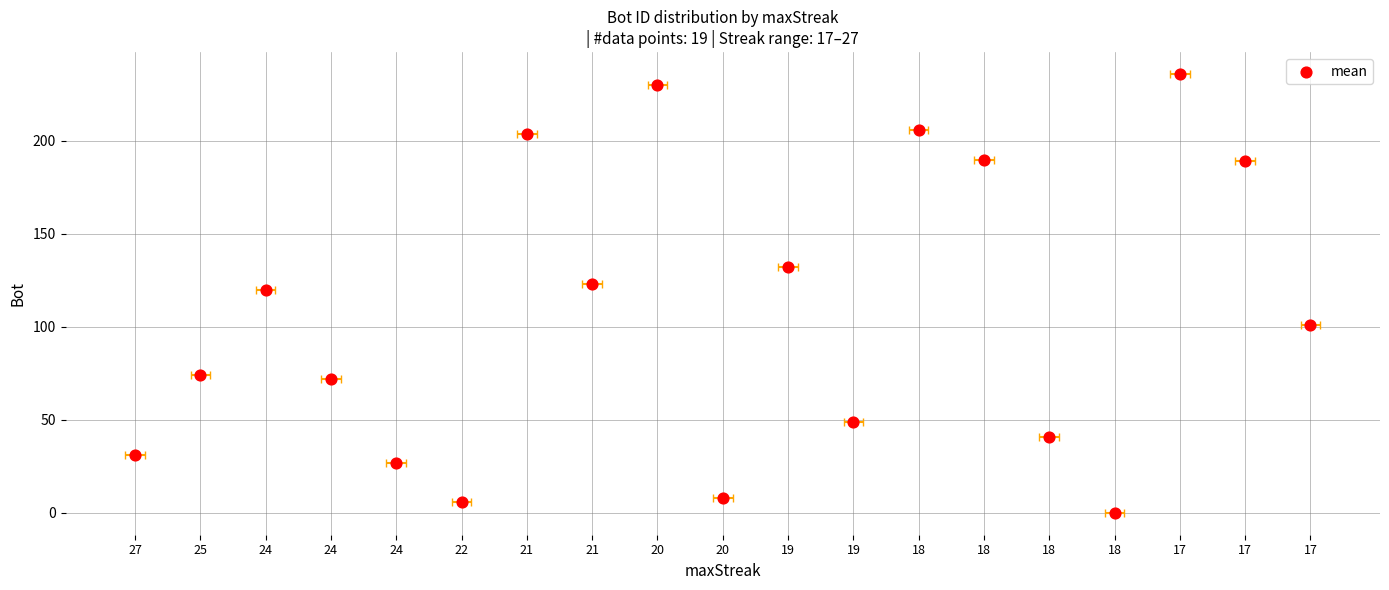

What is the change in value from 21 to 17?

+32